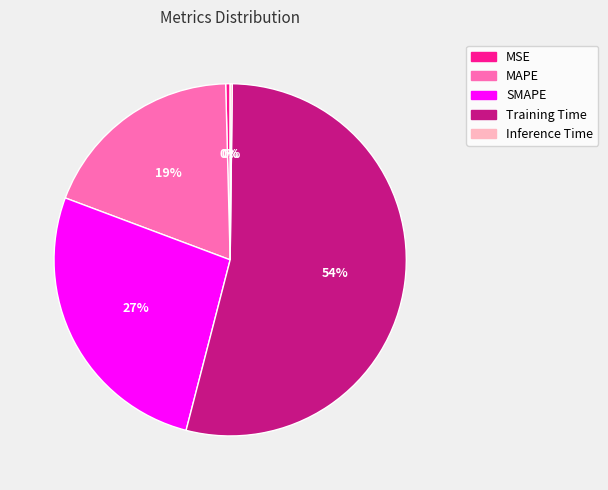

True or false: MAPE accounts for 33% of the total.

False